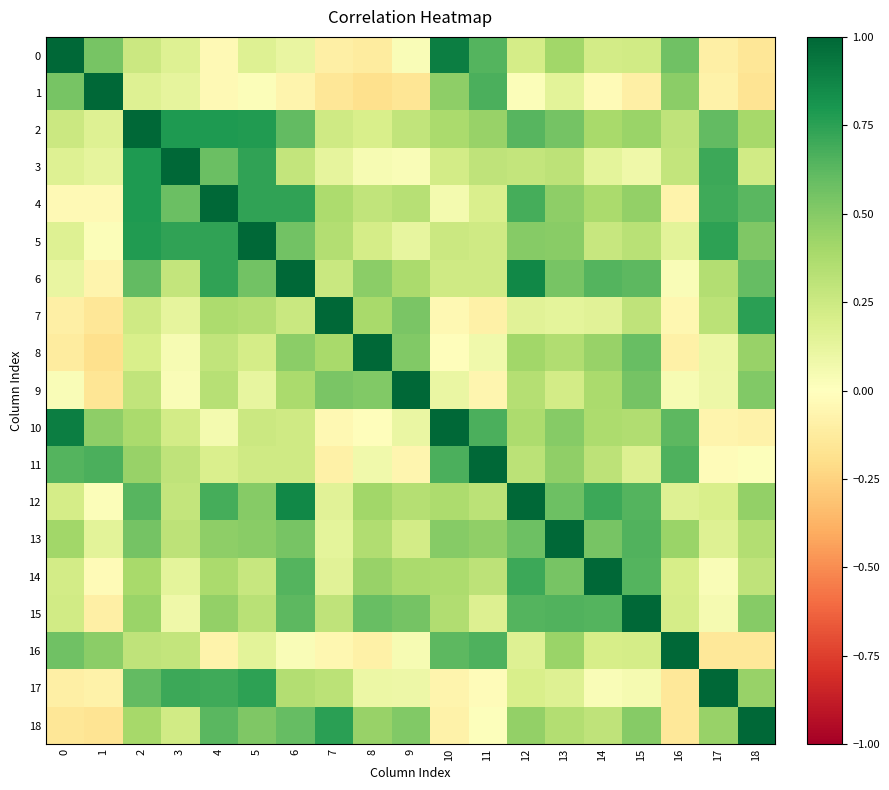

Which series changed the most between 4 and 18?

2